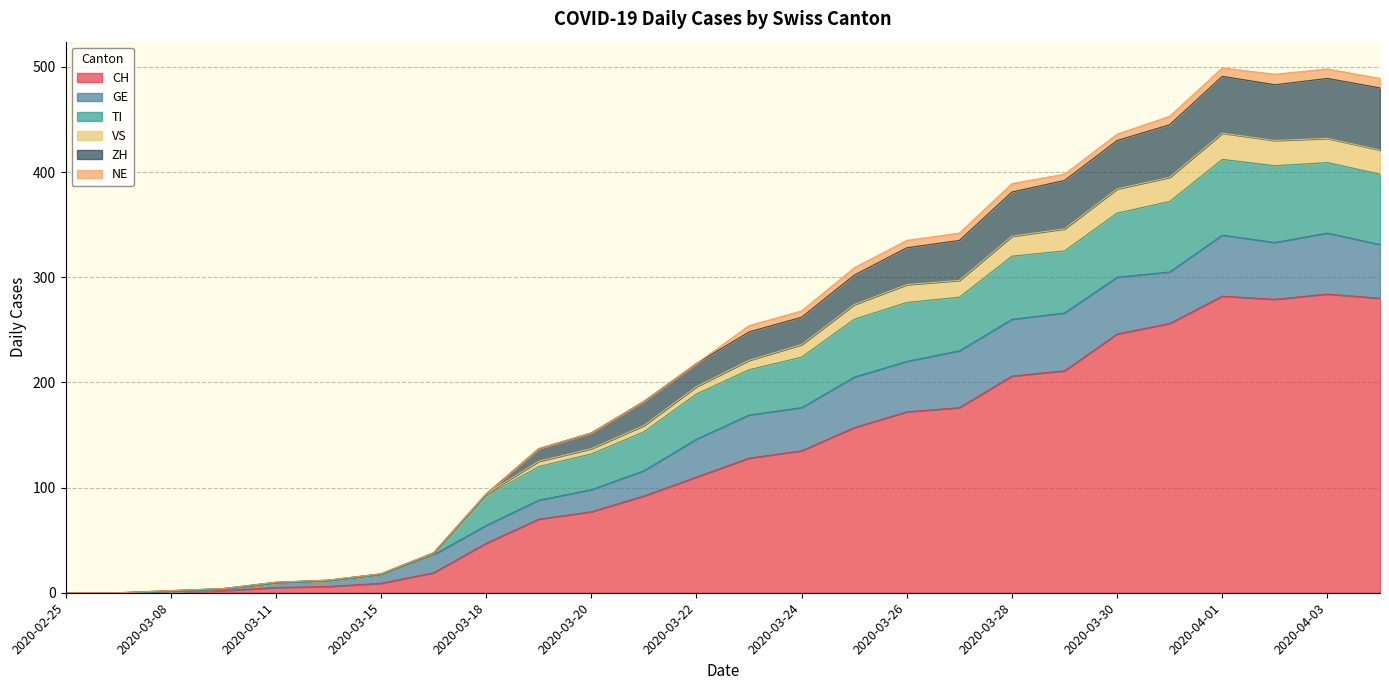

What is the maximum value for CH?

284